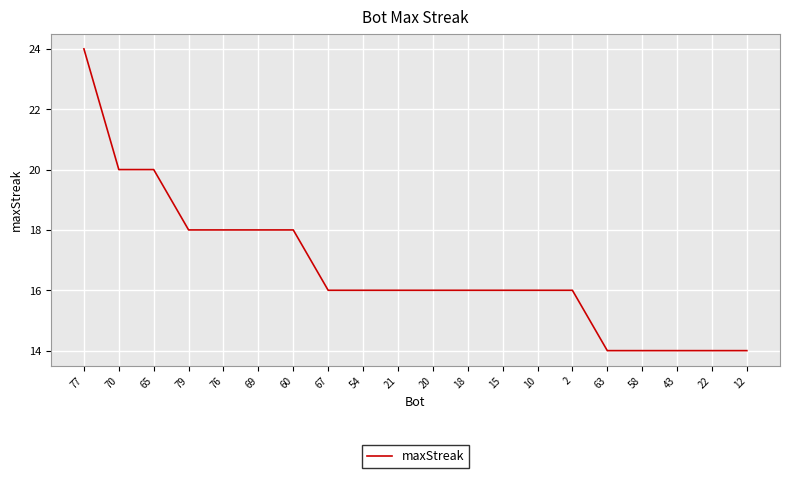

Which has a higher value, 65 or 15?

65